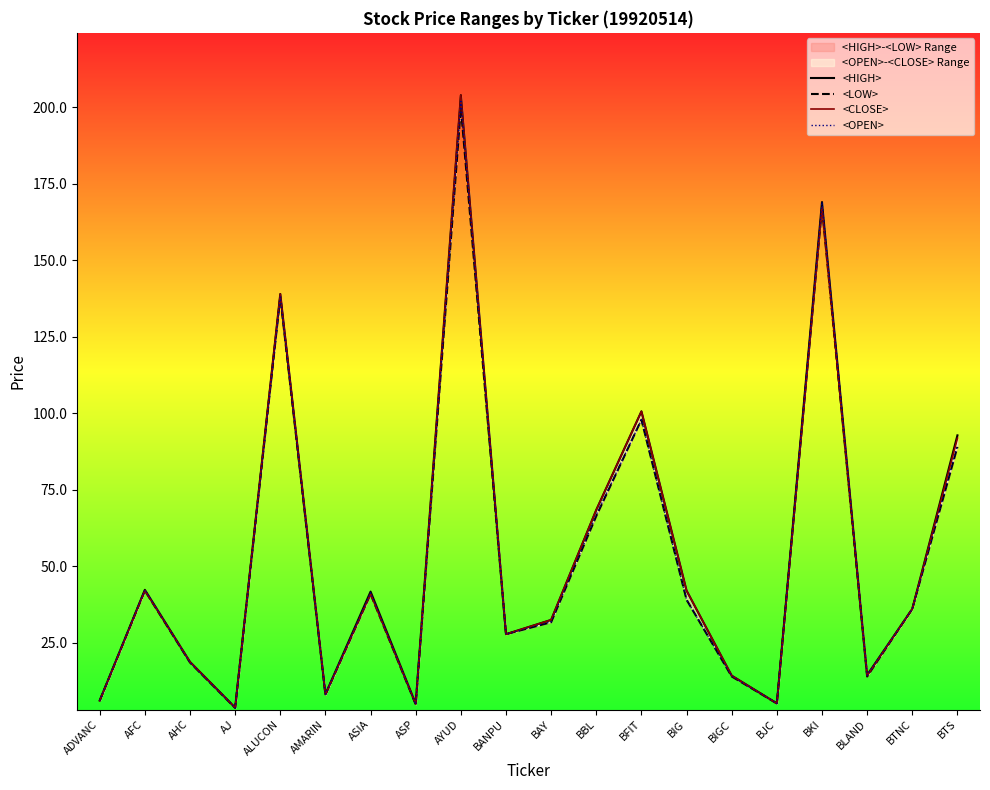

Rank the series by their average value, from lowest to highest.

<LOW>, <OPEN>, <CLOSE>, <HIGH>